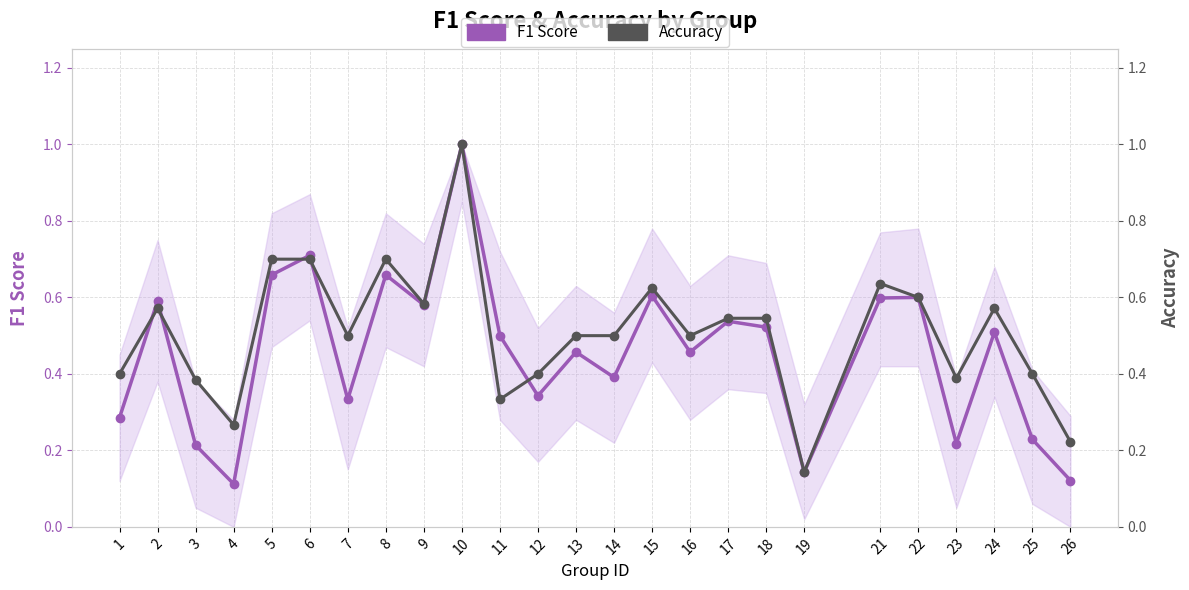

Reading right to left, what are all the values shown in this chart?

F1 Score: 0.1	0.2	0.5	0.2	0.6	0.6	0.1	0.5	0.5	0.5	0.6	0.4	0.5	0.3	0.5	1.0	0.6	0.7	0.3	0.7	0.7	0.1	0.2	0.6	0.3
Accuracy: 0.2	0.4	0.6	0.4	0.6	0.6	0.1	0.5	0.5	0.5	0.6	0.5	0.5	0.4	0.3	1.0	0.6	0.7	0.5	0.7	0.7	0.3	0.4	0.6	0.4